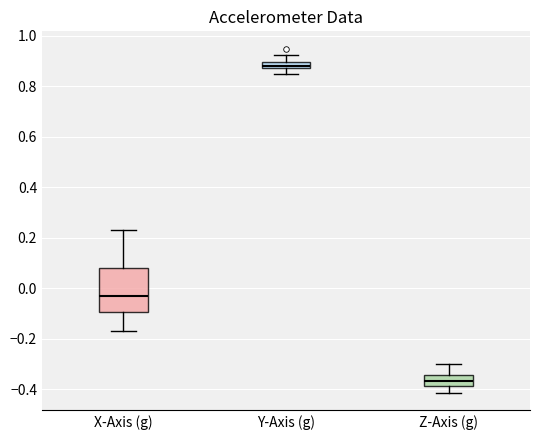

Which box's median line is the lowest?

Z-Axis (g)